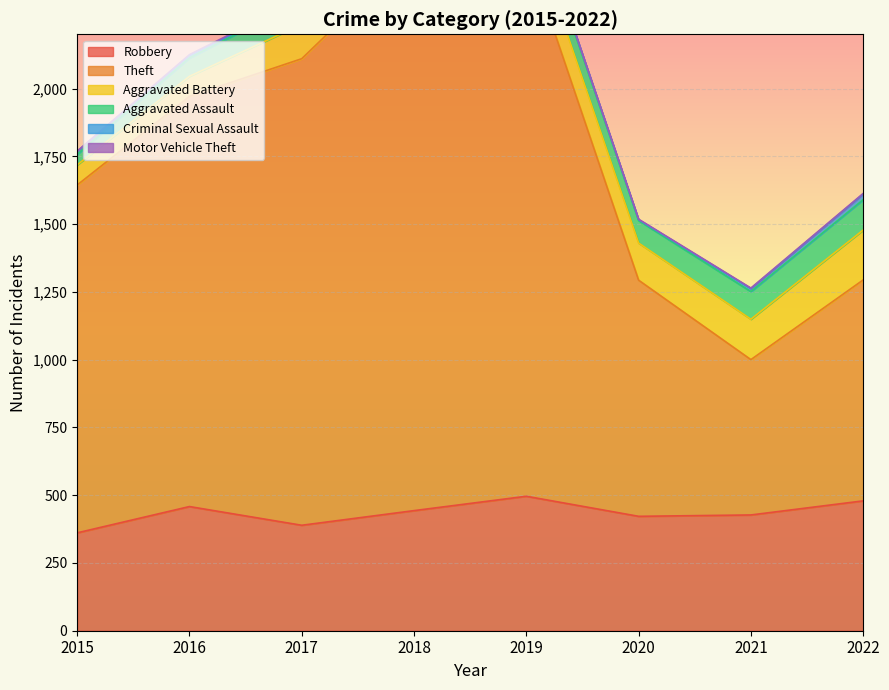

At which category does Theft reach its first local valley?

2021